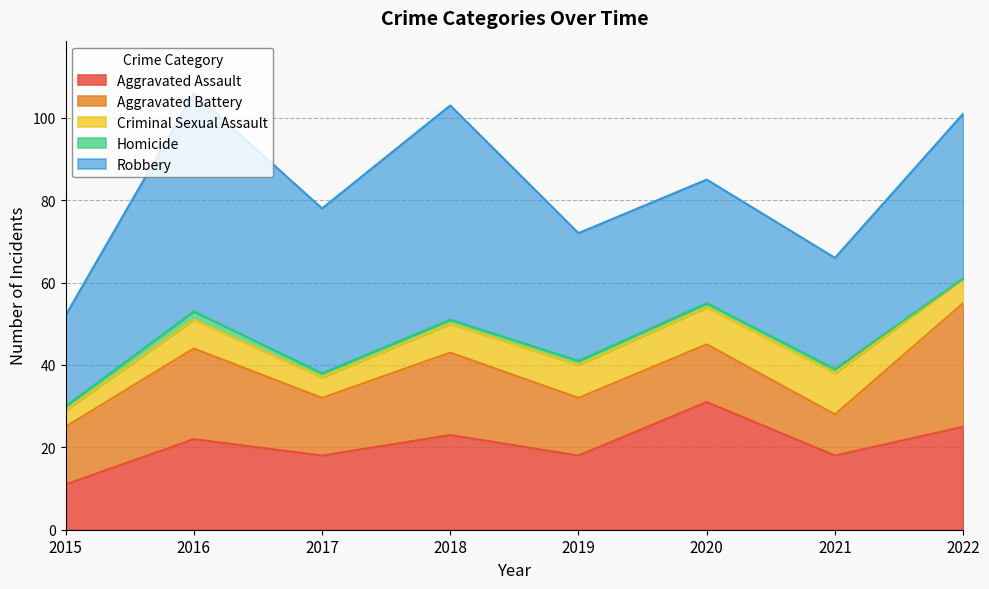

Reading left to right, what are all the values shown in this chart?

Aggravated Assault: 11	22	18	23	18	31	18	25
Aggravated Battery: 14	22	14	20	14	14	10	30
Criminal Sexual Assault: 4	7	5	7	8	9	10	6
Homicide: 1	2	1	1	1	1	1	0
Robbery: 22	53	40	52	31	30	27	40